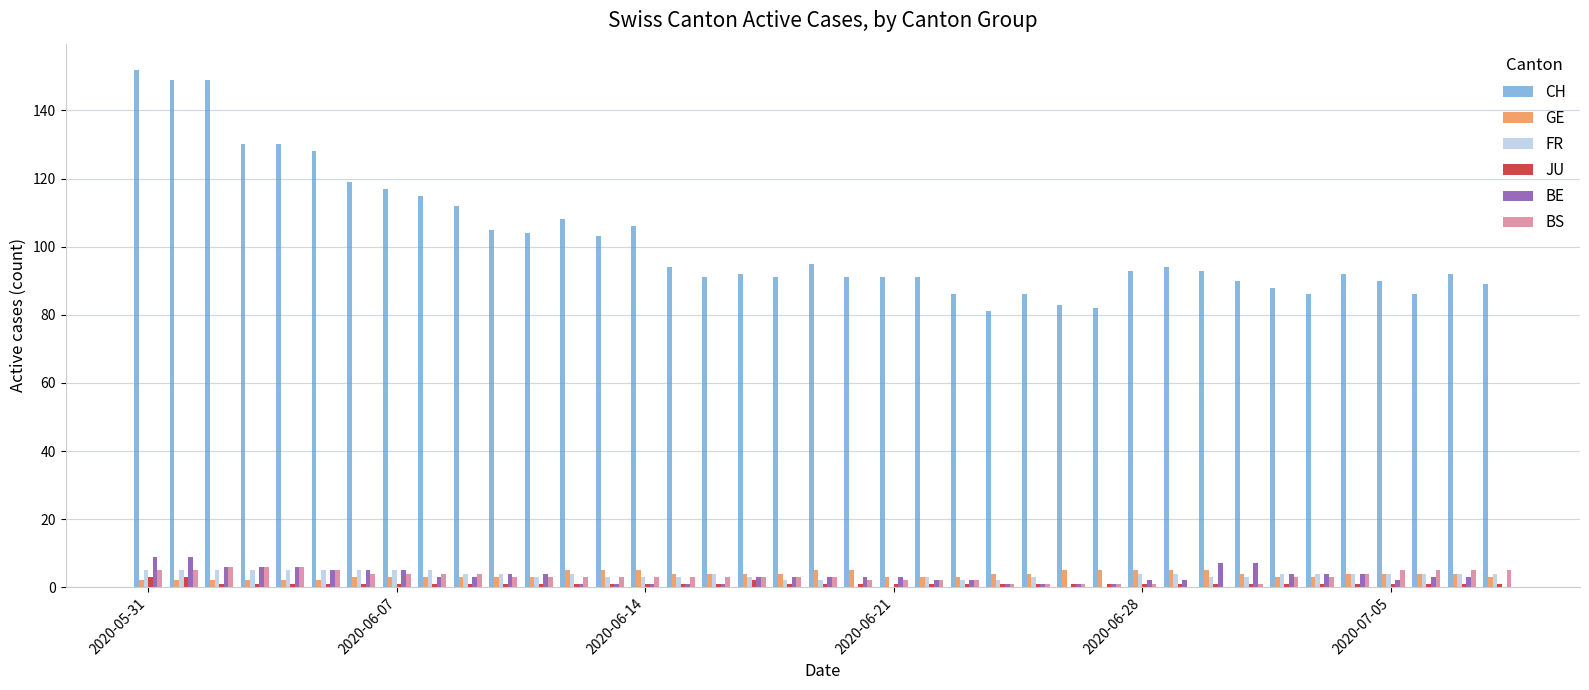

Are the bars grouped side by side (vs. stacked)?

Yes